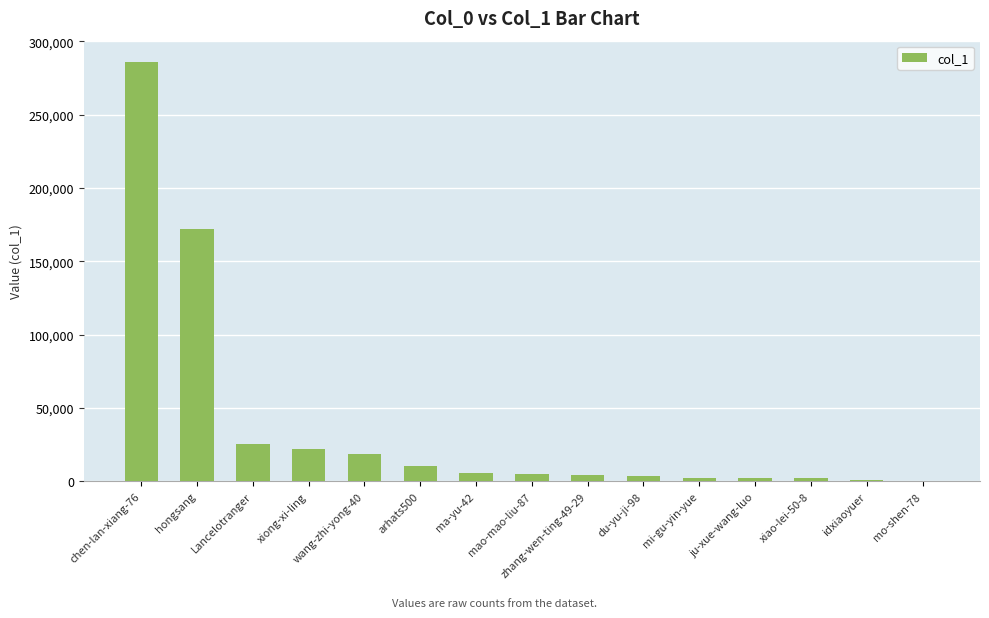

What is the sum of all values?

562435